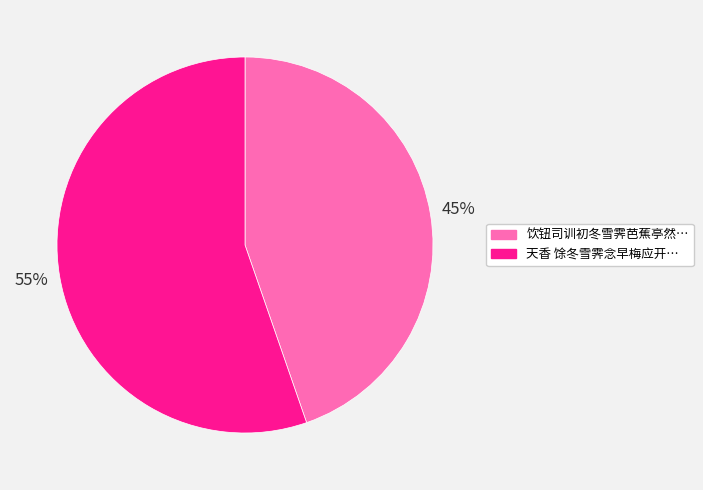

Does any single category account for the majority?

Yes